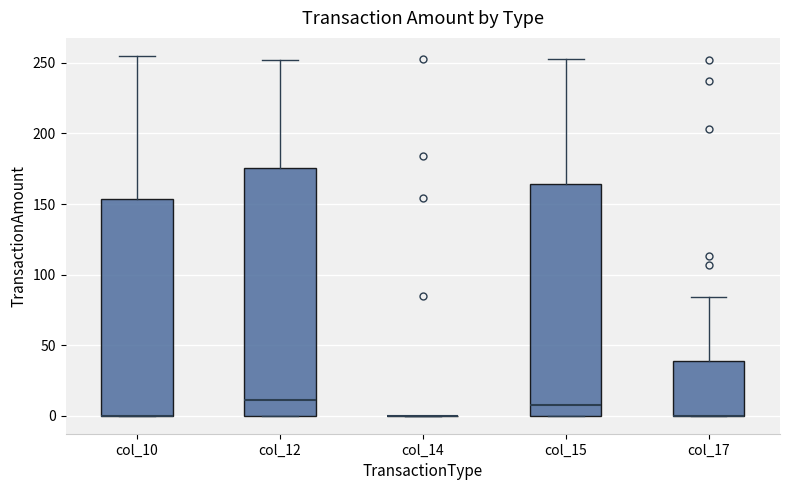

Reading left to right, transcribe this box plot: for each box, give where its median line is, the range the box spans, and where its two whiskers end, as read against the y-axis. The values are not printed on the chart, so give them approximately, as read against the axis.

col_10: median 0 (drawn on the box's lower edge), box 0 to 155, whiskers 0 to 255
col_12: median 10, box 0 to 175, whiskers 0 to 250
col_14: box collapsed to a line at 0, whiskers 0 to 0
col_15: median 10, box 0 to 165, whiskers 0 to 255
col_17: median 0 (drawn on the box's lower edge), box 0 to 40, whiskers 0 to 85